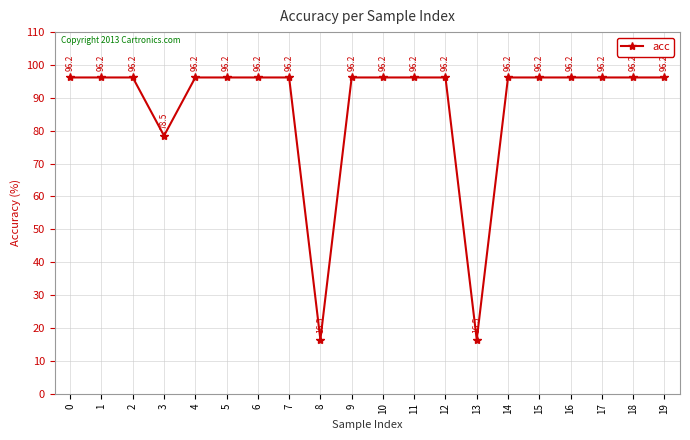

The chart shows a value of 20.1 at 3. True or false?

False